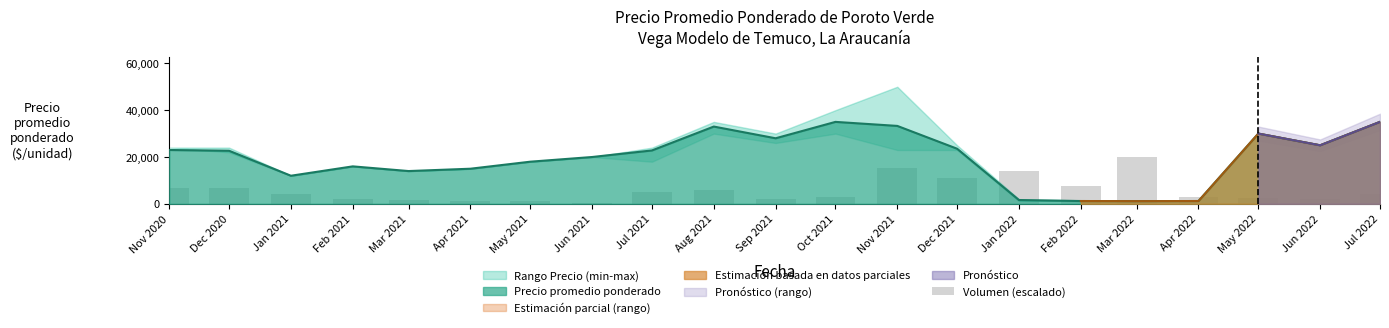

Are the bars grouped side by side (vs. stacked)?

No